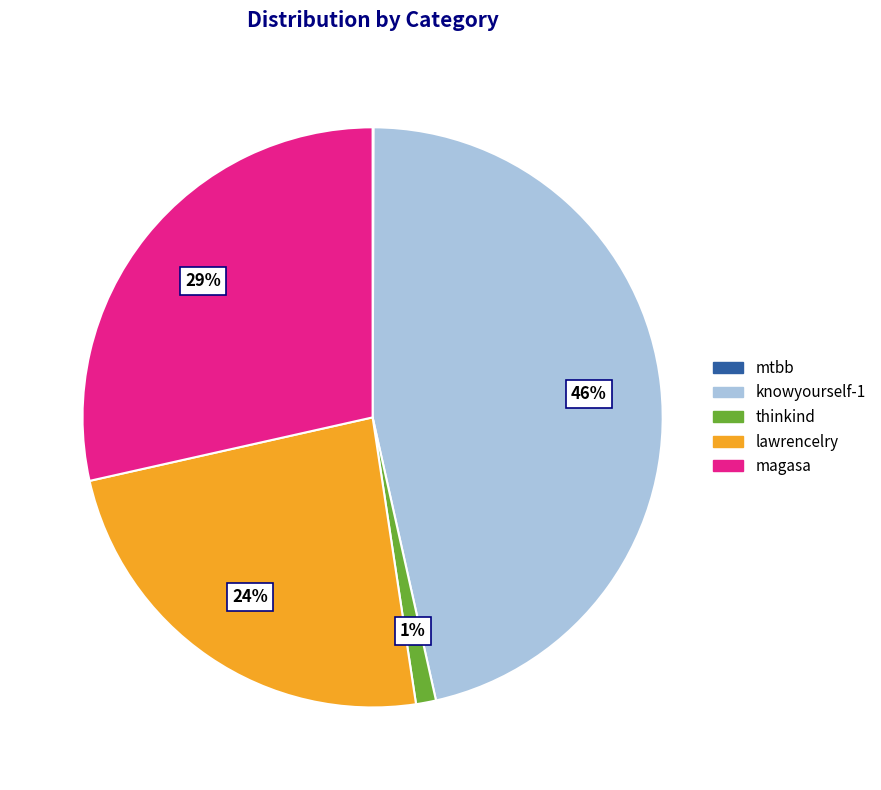

To the nearest percent, what is the combined percentage of knowyourself-1 and magasa?

75%